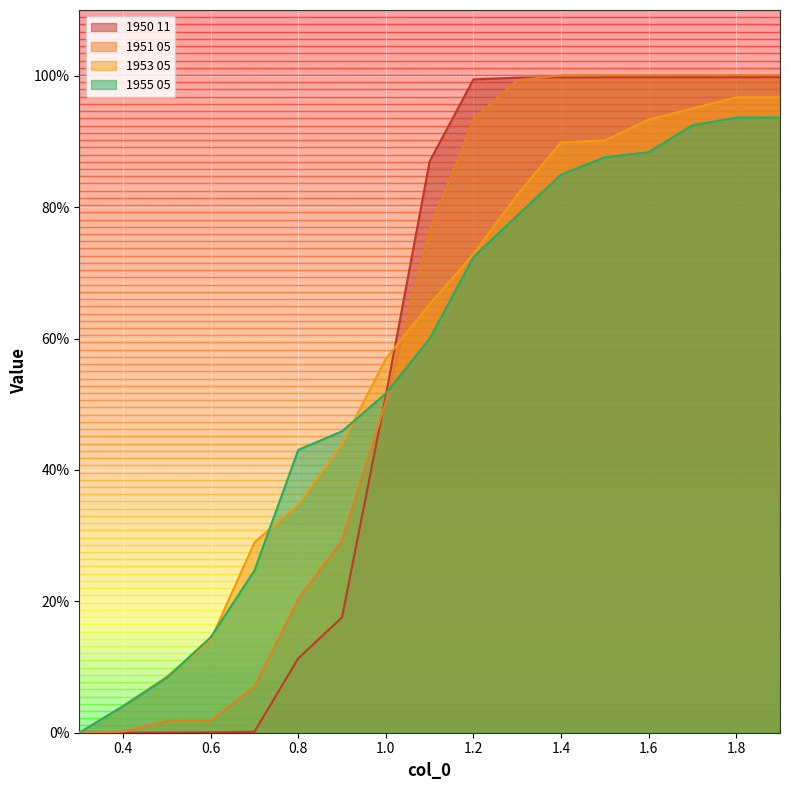

What is the value of the 1950 11 point at the 16th from the left?

1.0